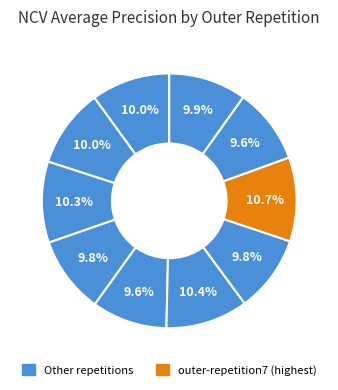

What is the smallest slice in the pie chart?

outer-repetition4